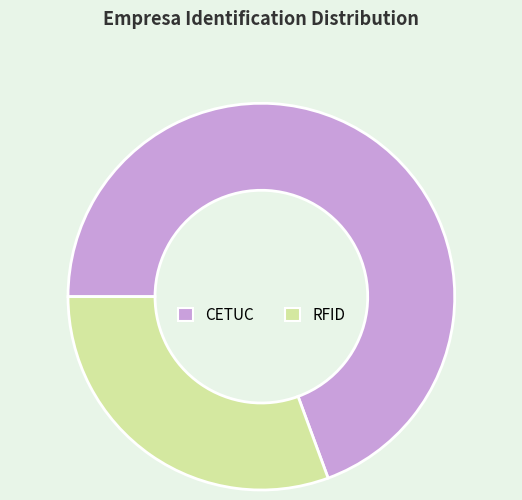

Which category has the biggest portion of the pie?

CETUC